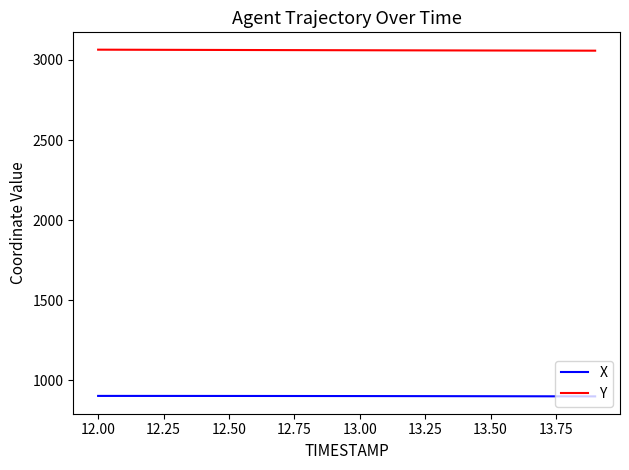

What is the lowest value of the X series?

900.7